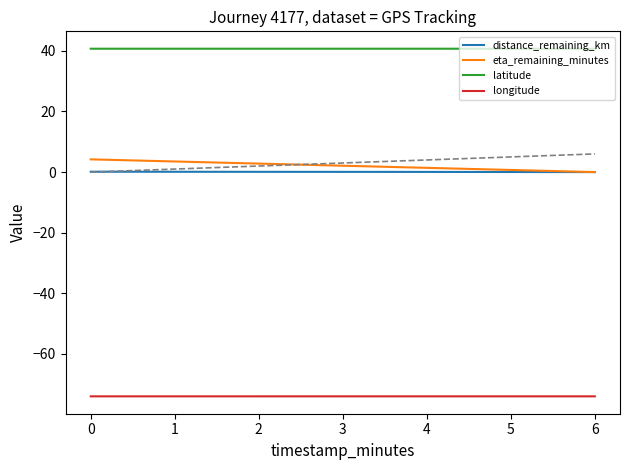

What is the greatest value displayed?

40.7